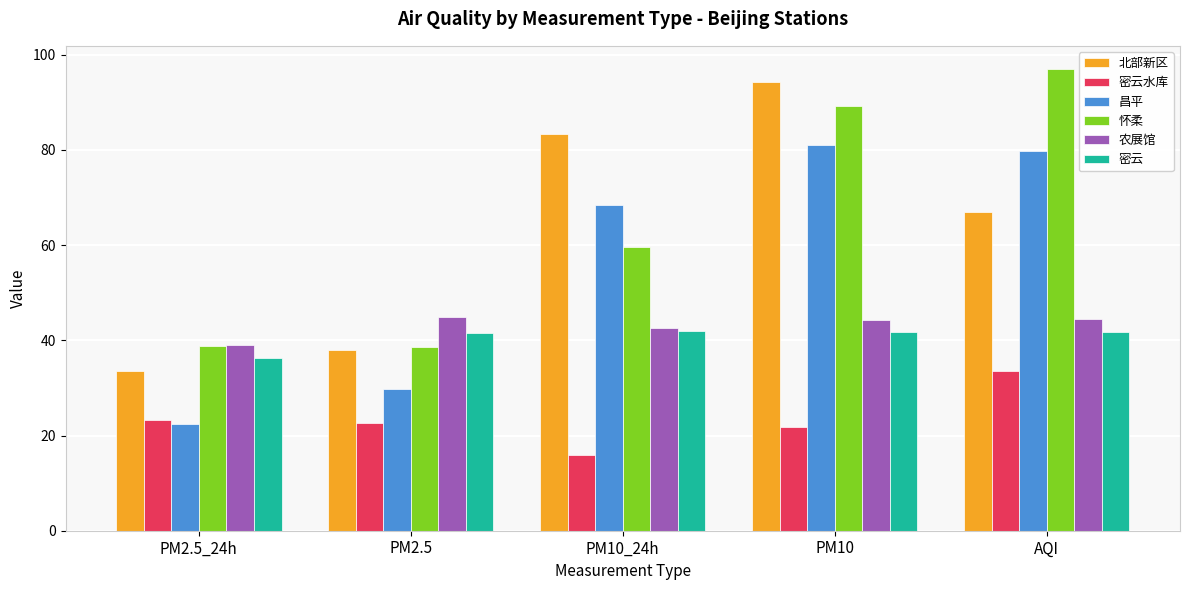

What is the minimum value shown in the chart?

15.9